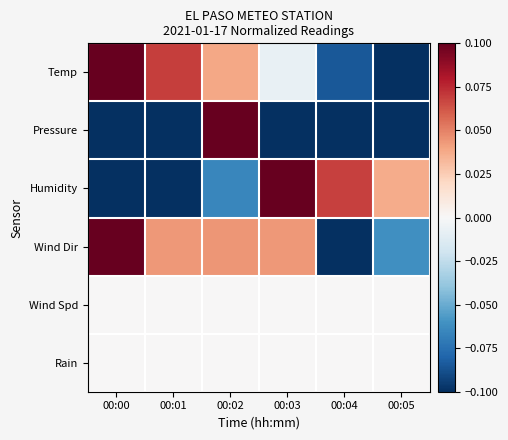

Which series has the widest spread of values?

Temp